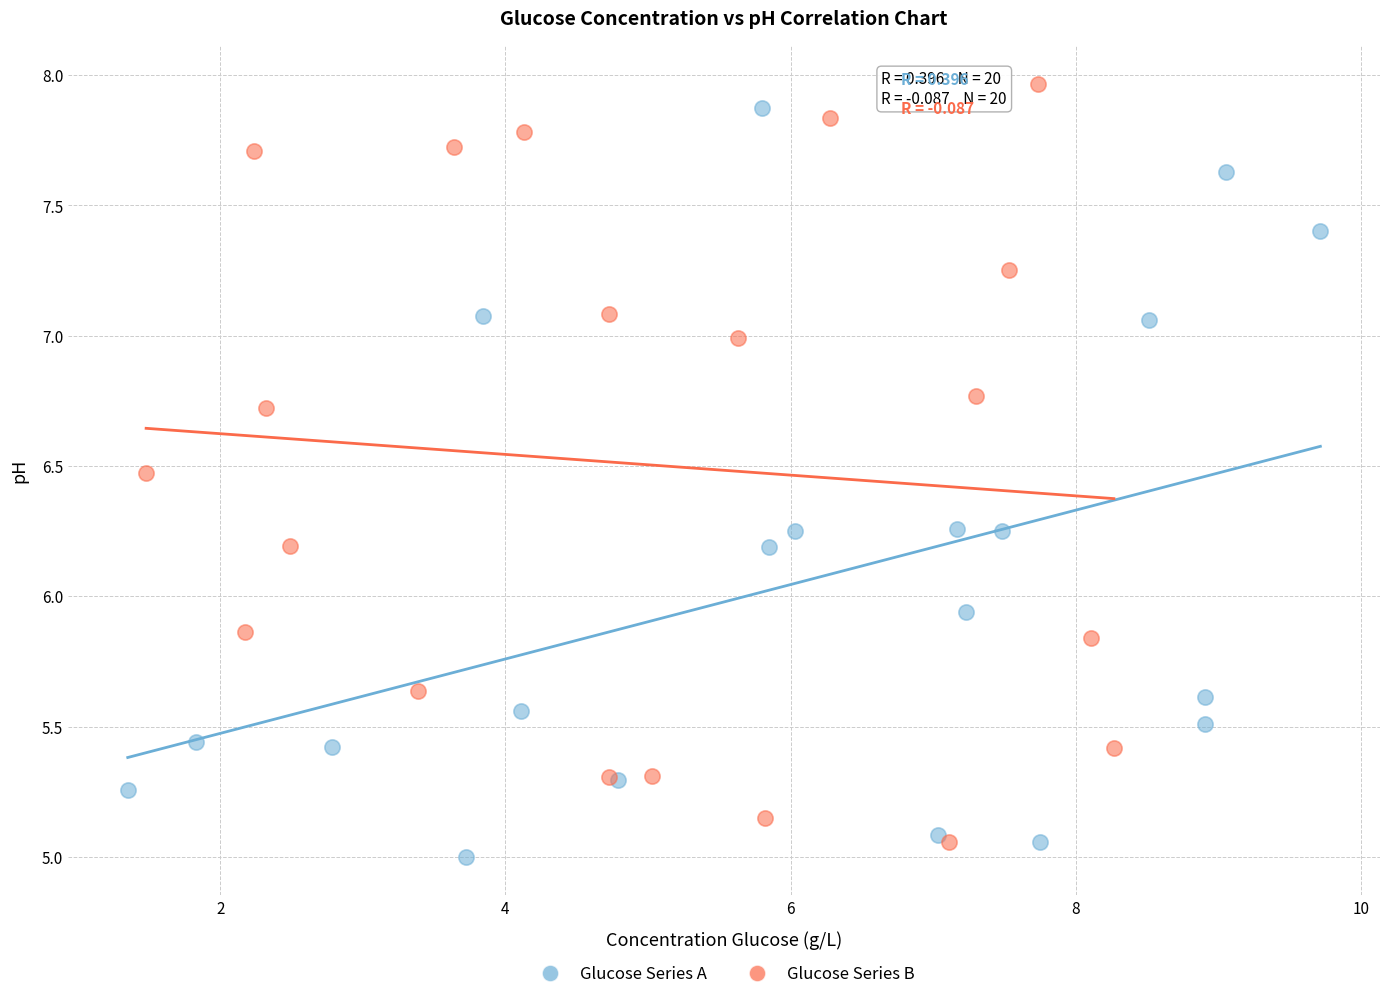

Which series has the widest spread of Y values?

Glucose Series B